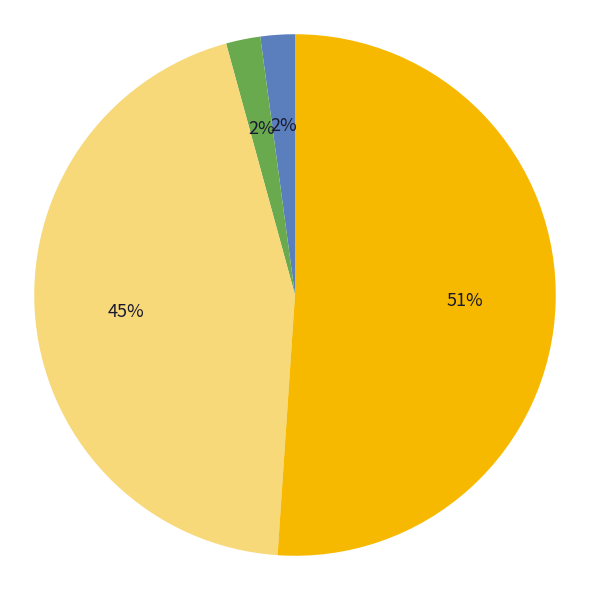

To the nearest percent, what is the difference between the largest and smallest slice percentages?

49%